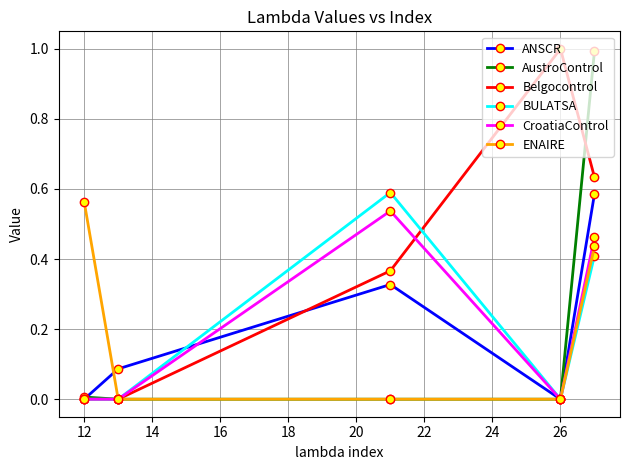

What is the greatest value displayed?

1.0